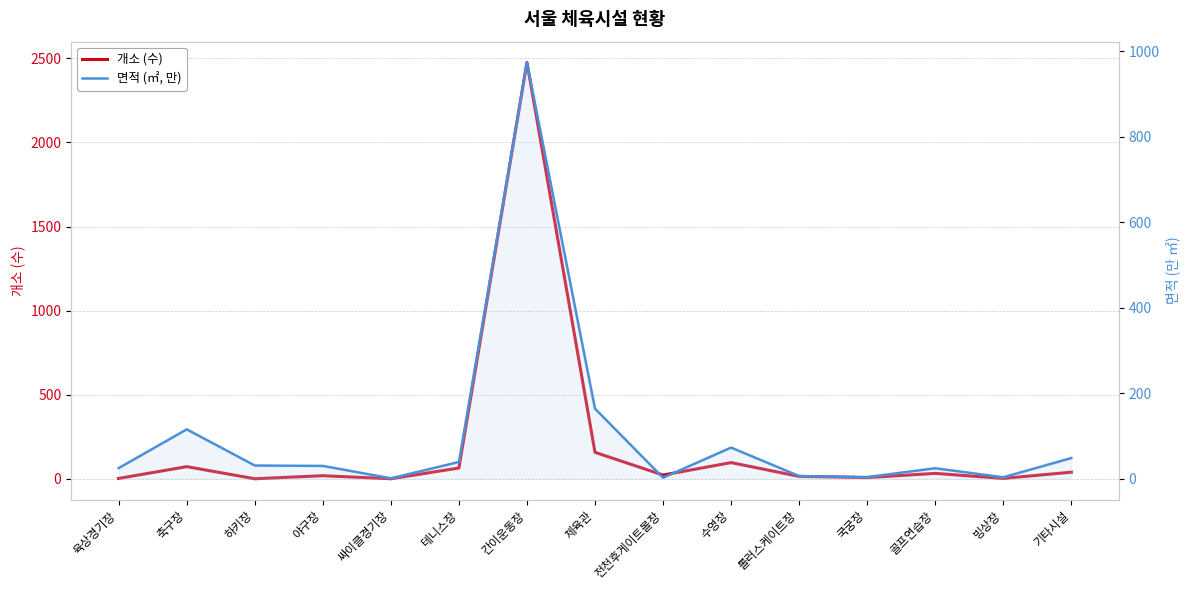

Between 육상경기장 and 국궁장, which is larger?

국궁장